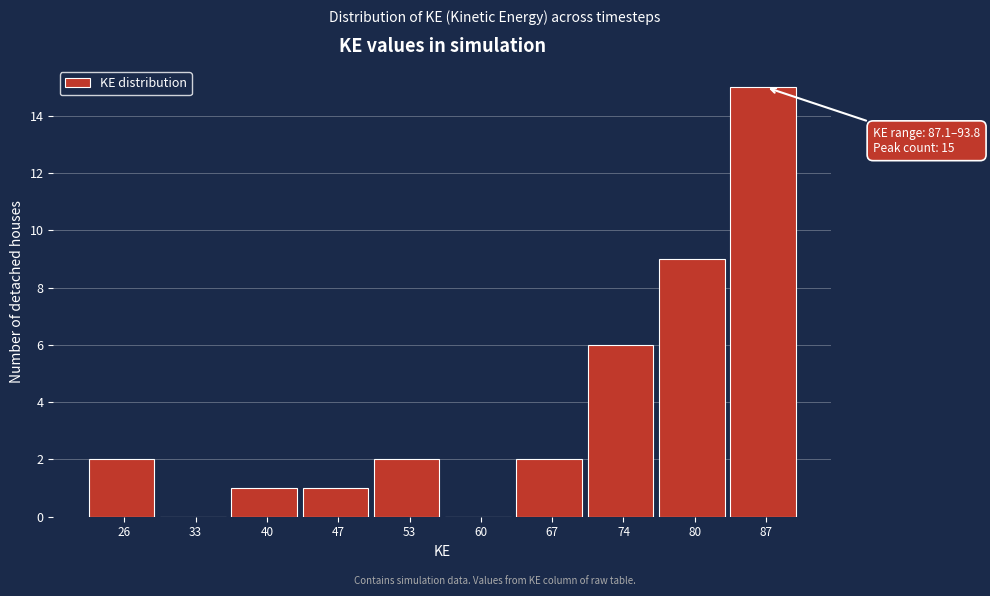

Reading left to right, list all the values displayed in this chart.

26=2	33=0	40=1	47=1	53=2	60=0	67=2	74=6	80=9	87=15